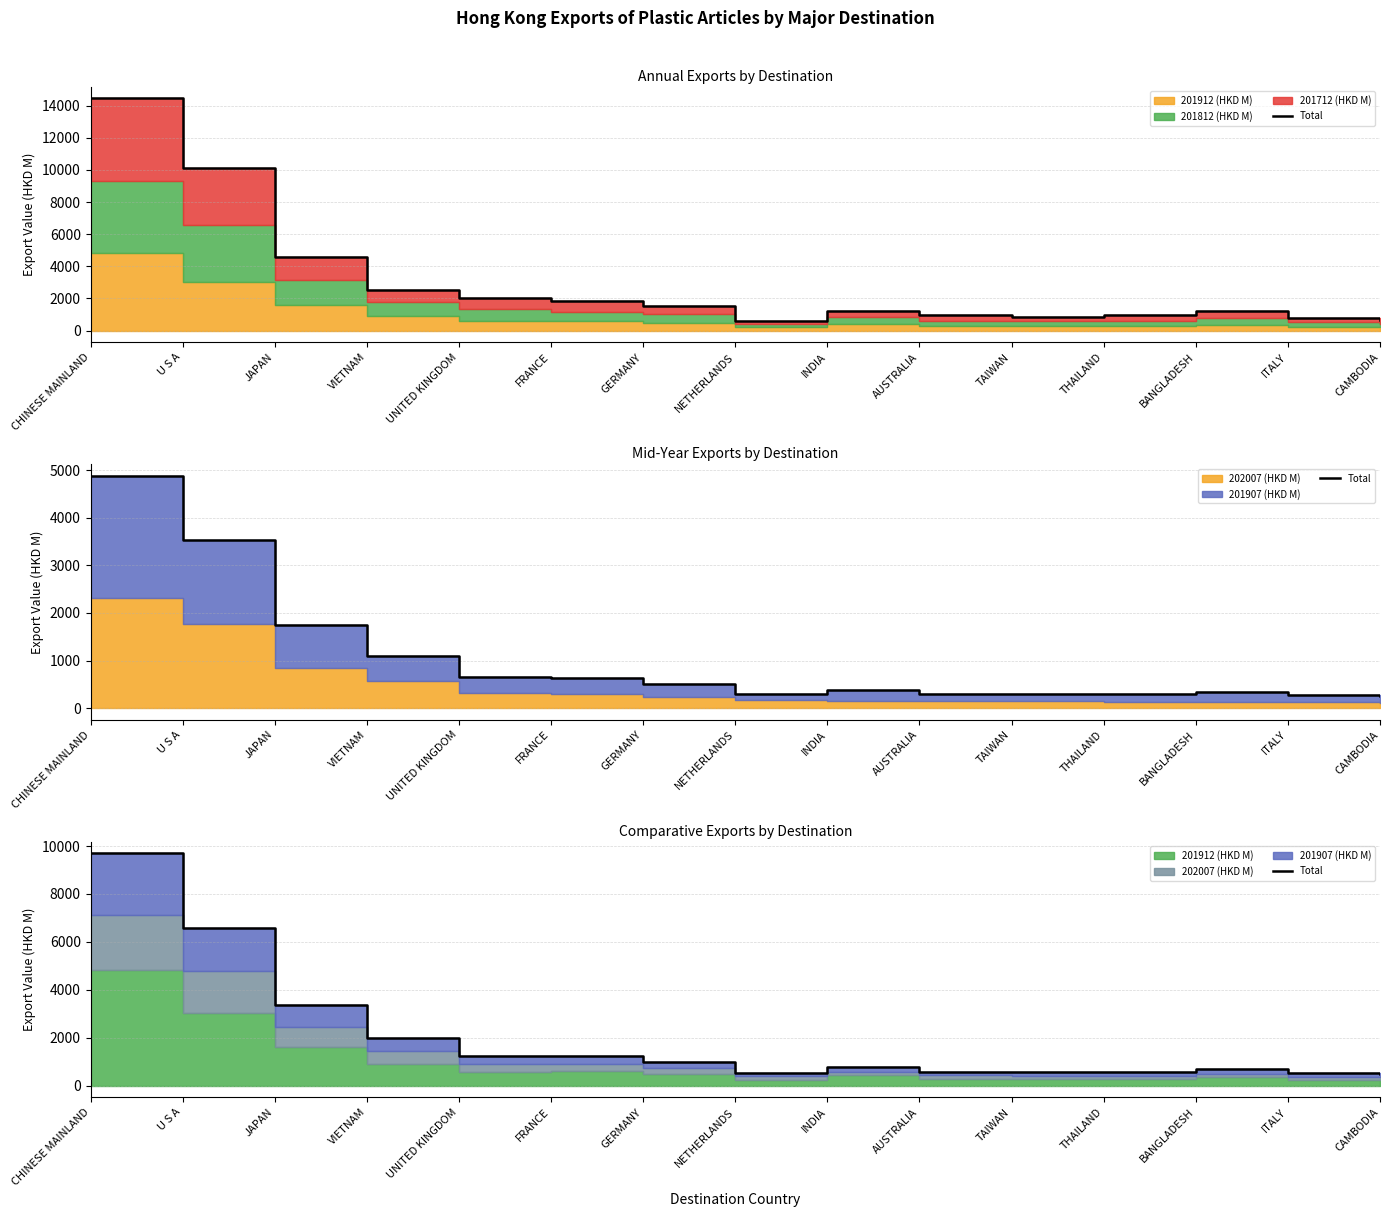

What position from the right is CHINESE MAINLAND?

15